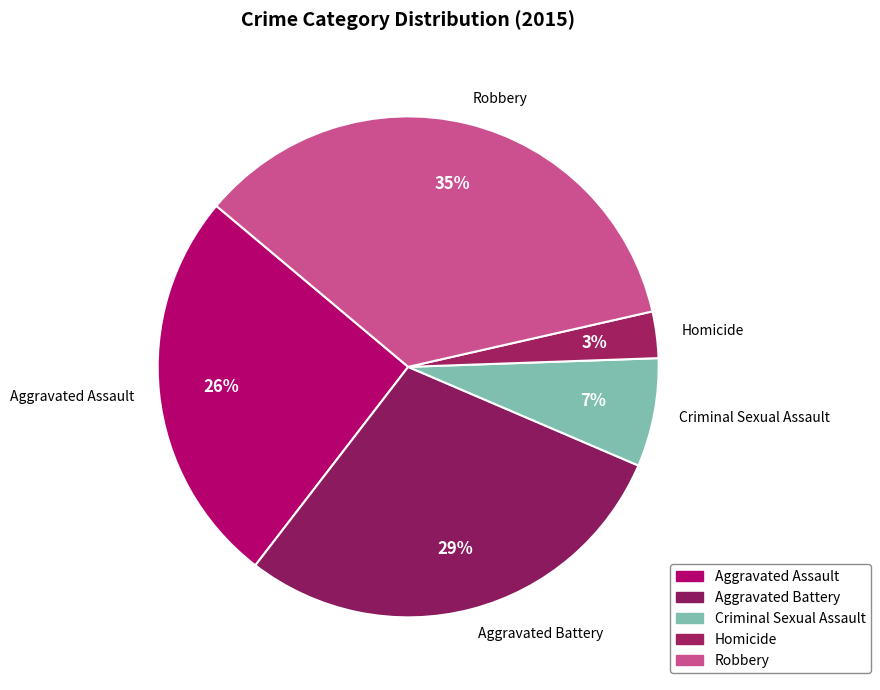

Is there any slice that represents more than half of the pie?

No